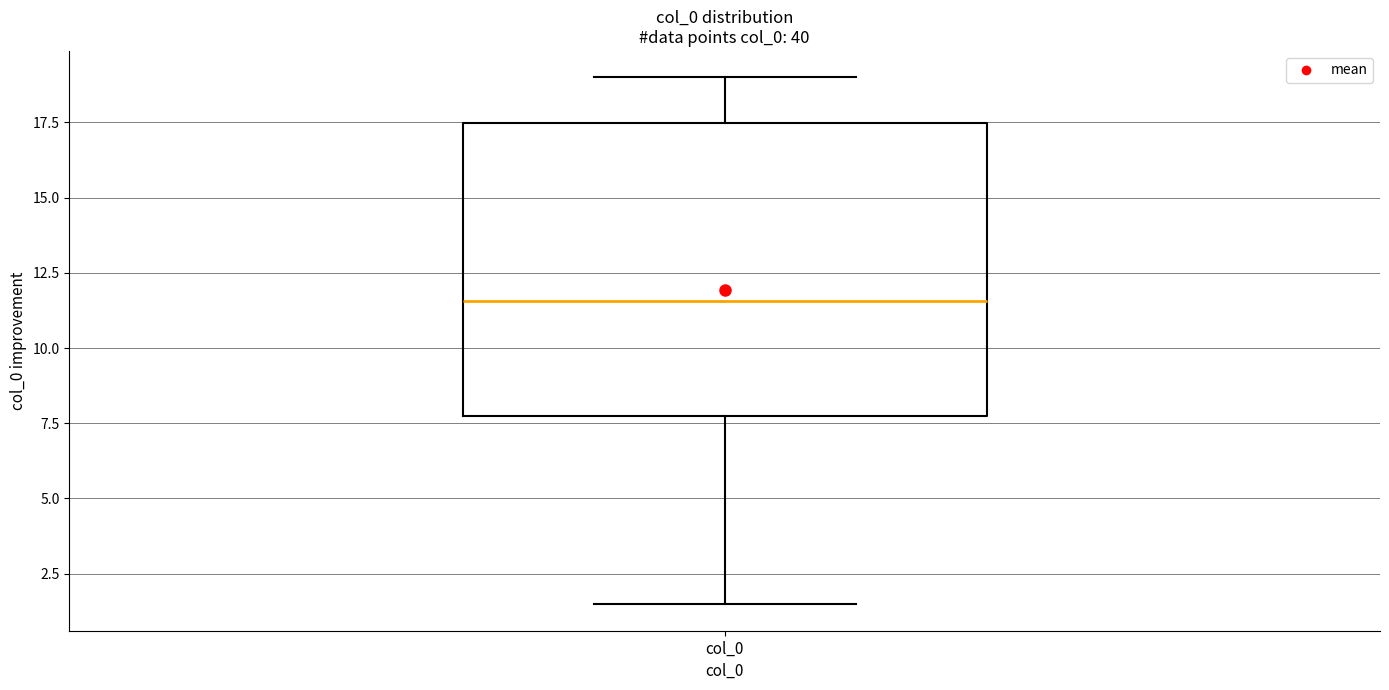

Transcribe this box plot: give where the median line is, the range the box spans, and where the two whiskers end, as read against the y-axis. The values are not printed on the chart, so give them approximately, as read against the axis.

median 11.5, box 8.0 to 17.5, whiskers 1.5 to 19.0